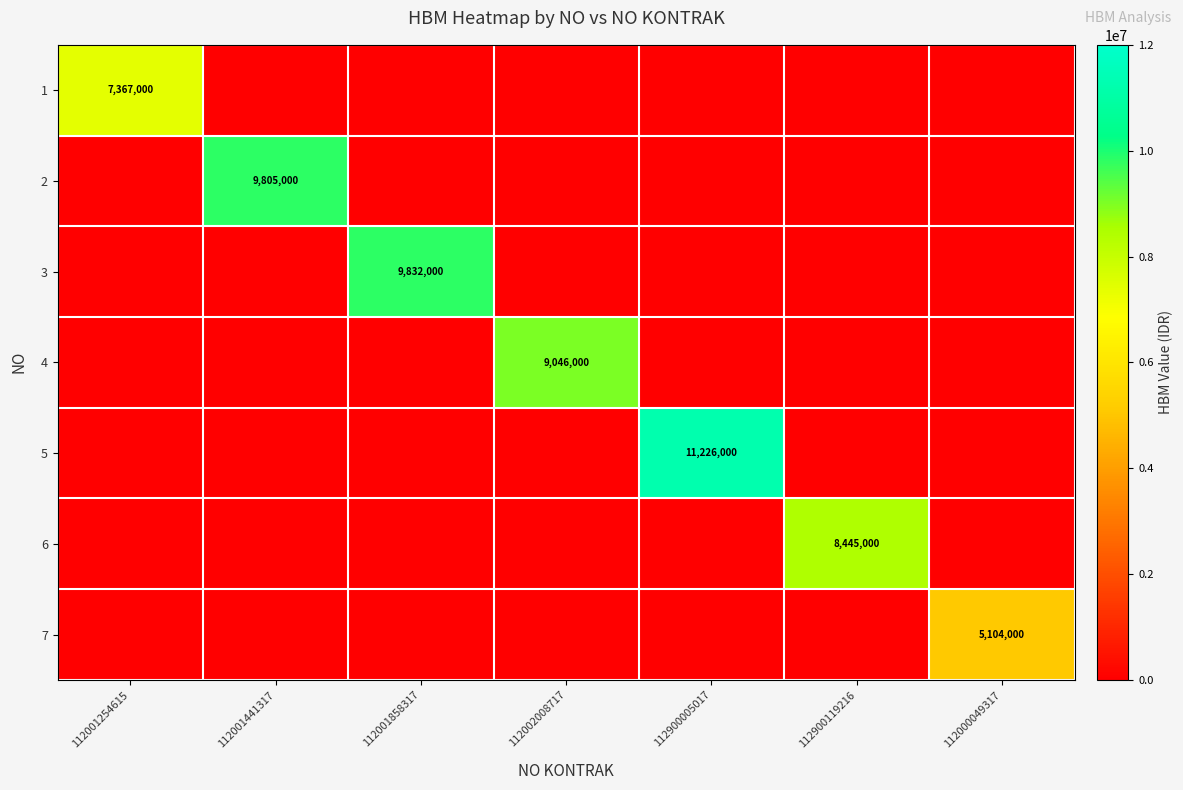

List the series in order of their peak value, lowest first.

7, 1, 6, 4, 2, 3, 5